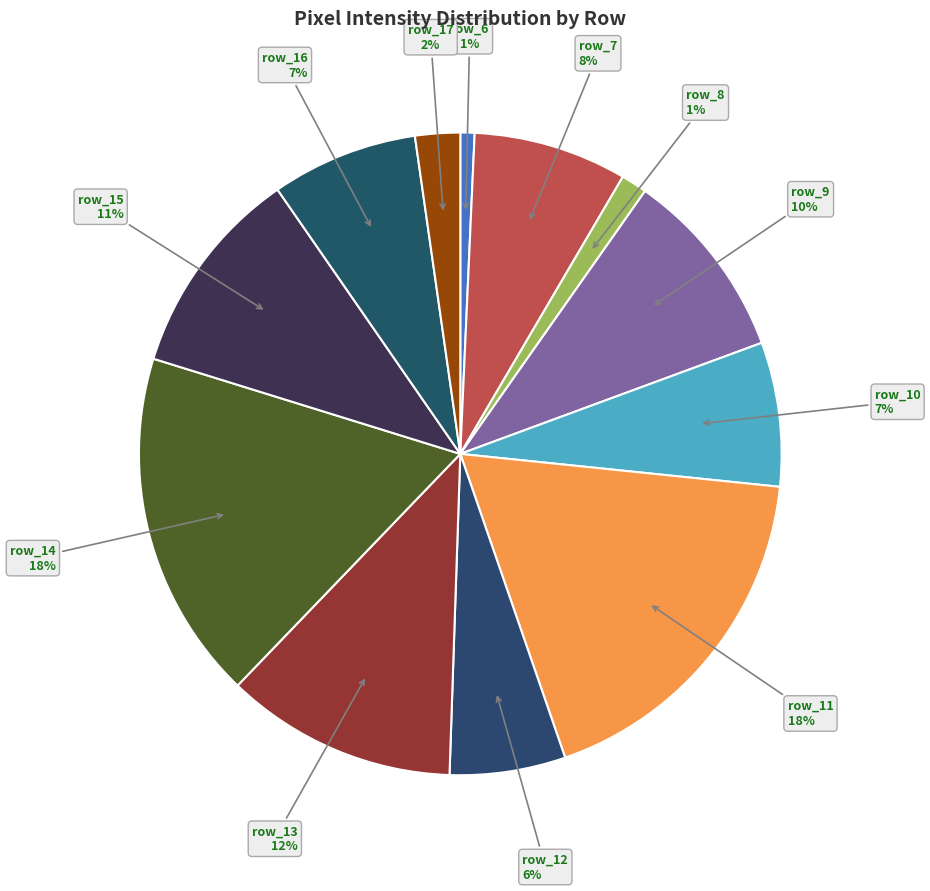

To the nearest percent, what is the difference between the largest and smallest slice percentages?

17%